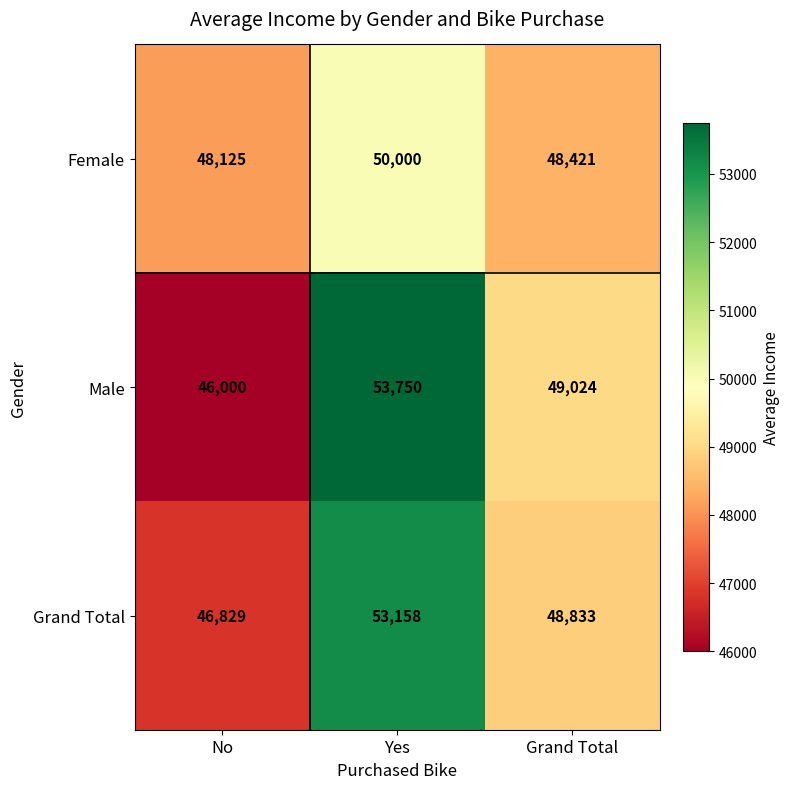

What is the total value across all series at Grand Total?

146278